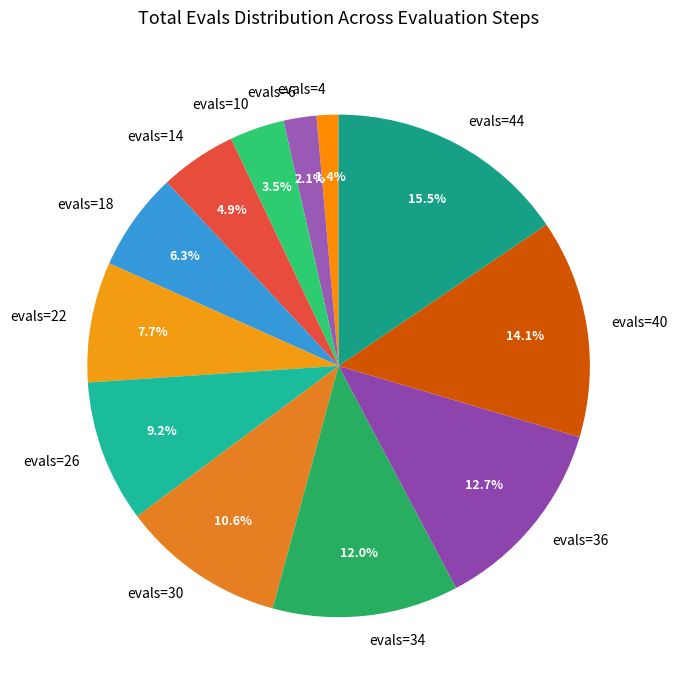

What is the ratio of the value at evals=10 to the value at evals=22?

0.5